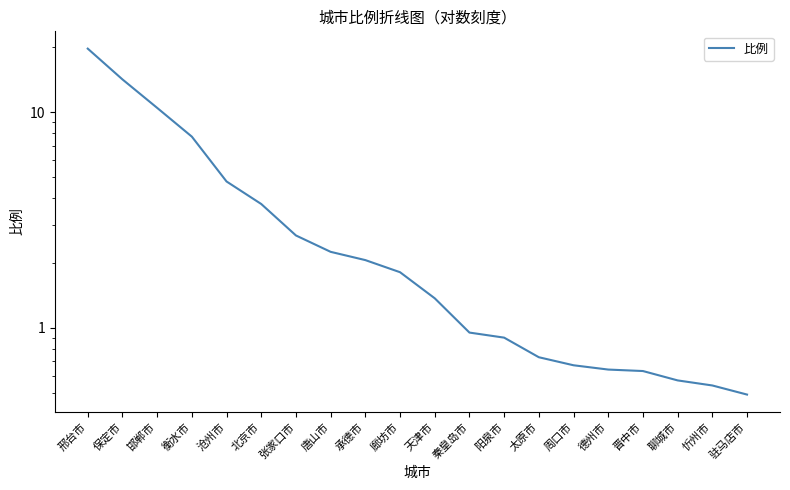

List the labels in order of value, largest first.

邢台市, 保定市, 邯郸市, 衡水市, 沧州市, 北京市, 张家口市, 唐山市, 承德市, 廊坊市, 天津市, 秦皇岛市, 阳泉市, 太原市, 周口市, 德州市, 晋中市, 聊城市, 忻州市, 驻马店市